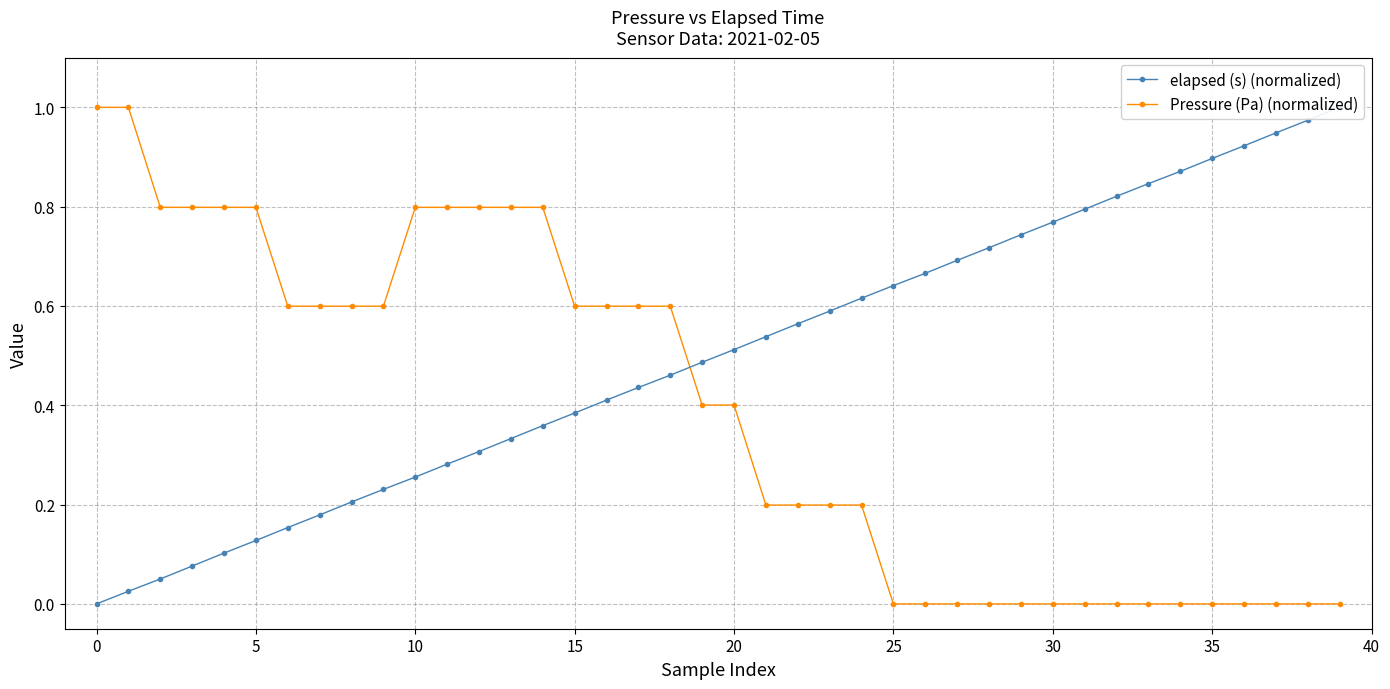

Is this an area chart (filled region under the line)?

No